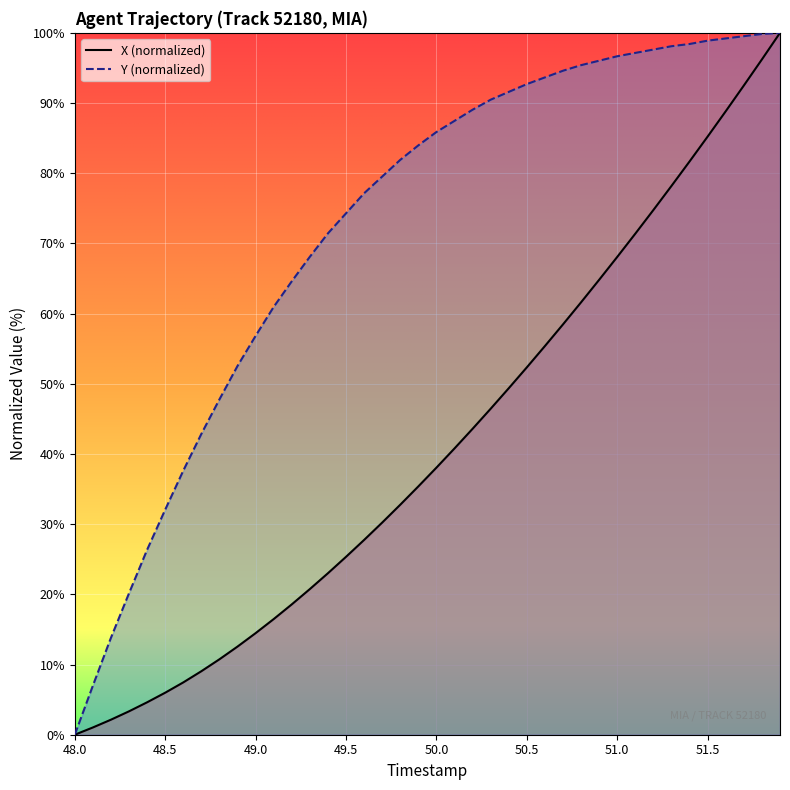

Which series has the largest total across all categories?

Y (normalized)